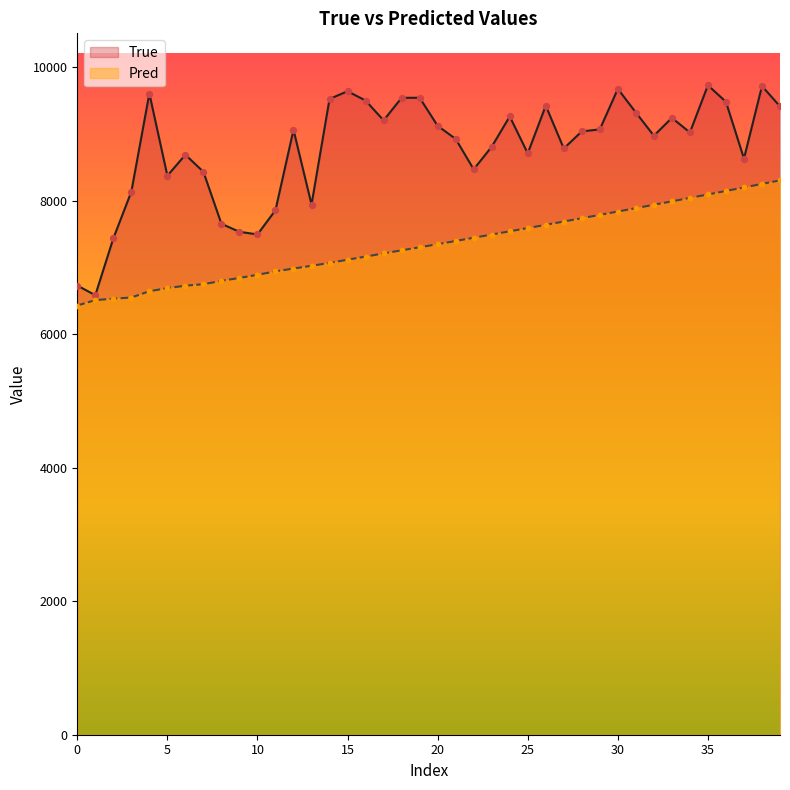

Which series contains the lowest Y value?

Pred